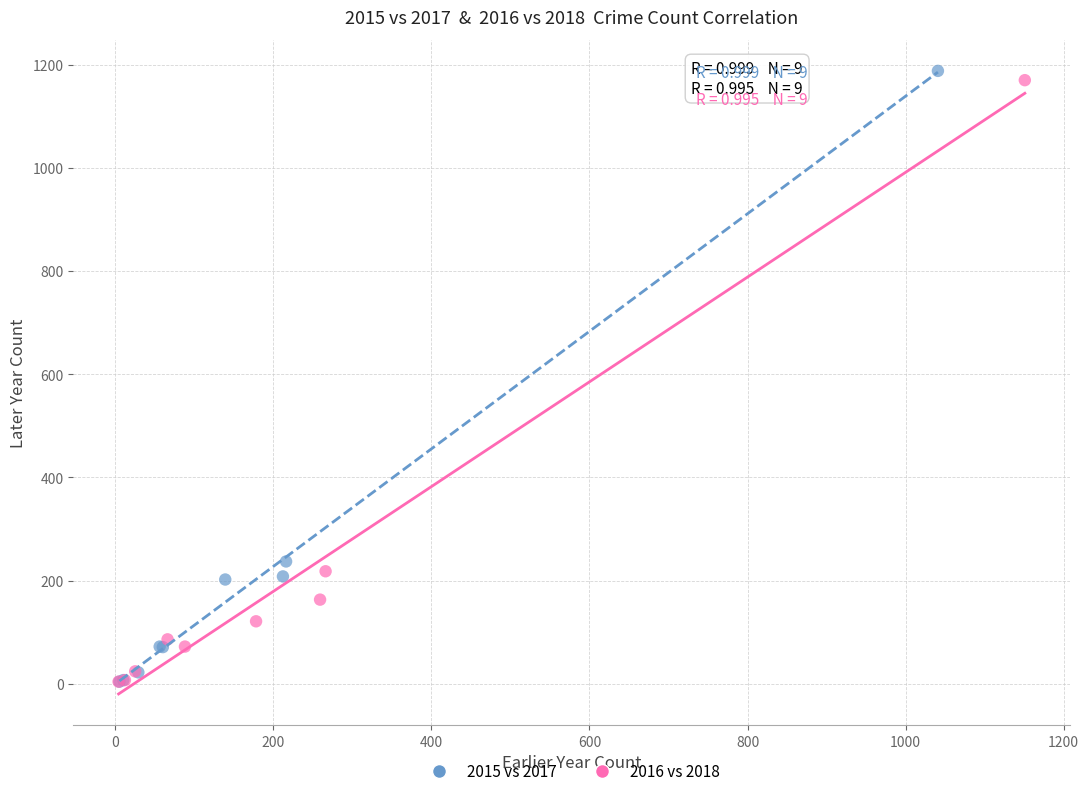

Which series has the largest Y range (max minus min)?

2015 vs 2017